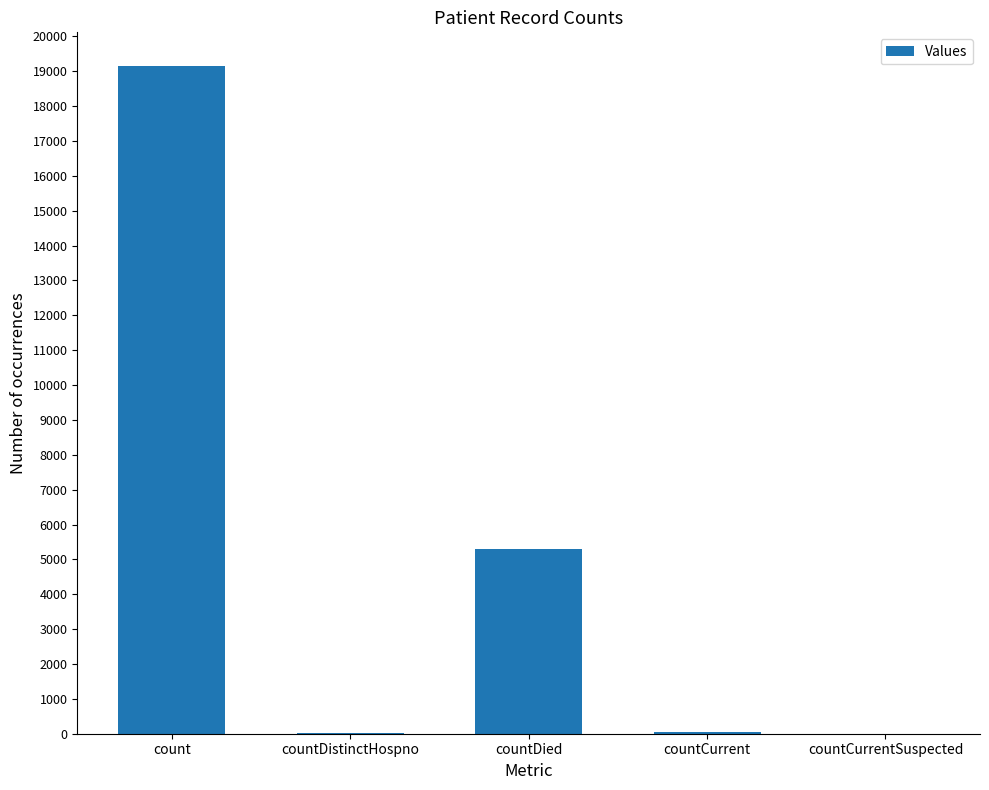

Which has a higher value, countDistinctHospno or countDied?

countDied